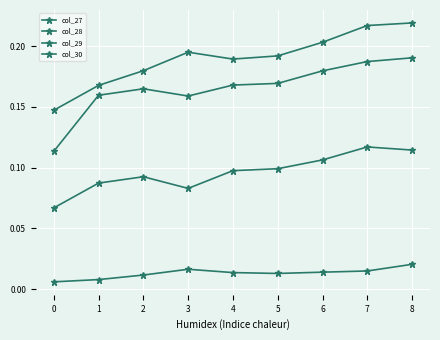

Does the chart have visible grid lines?

Yes